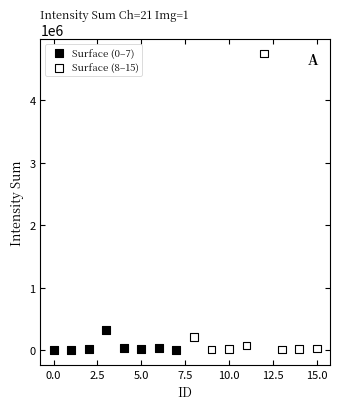

Which series reaches the maximum Y coordinate?

Surface (8–15)